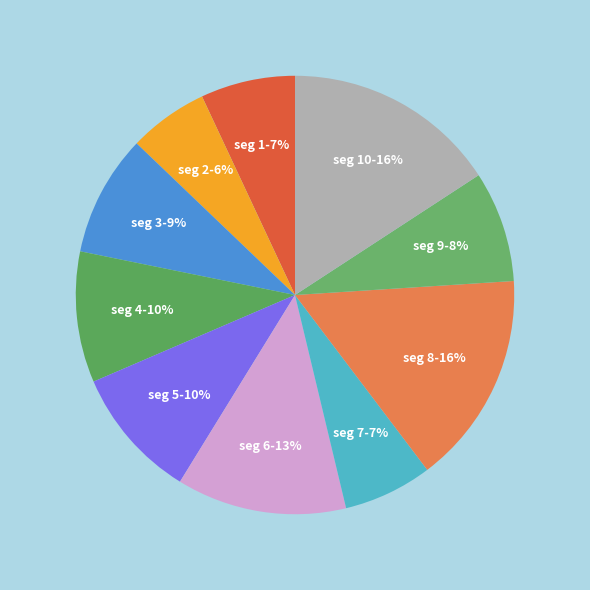

Rank the categories by value from highest to lowest.

signal segment 10, signal segment 8, signal segment 6, signal segment 5, signal segment 4, signal segment 3, signal segment 9, signal segment 1, signal segment 7, signal segment 2